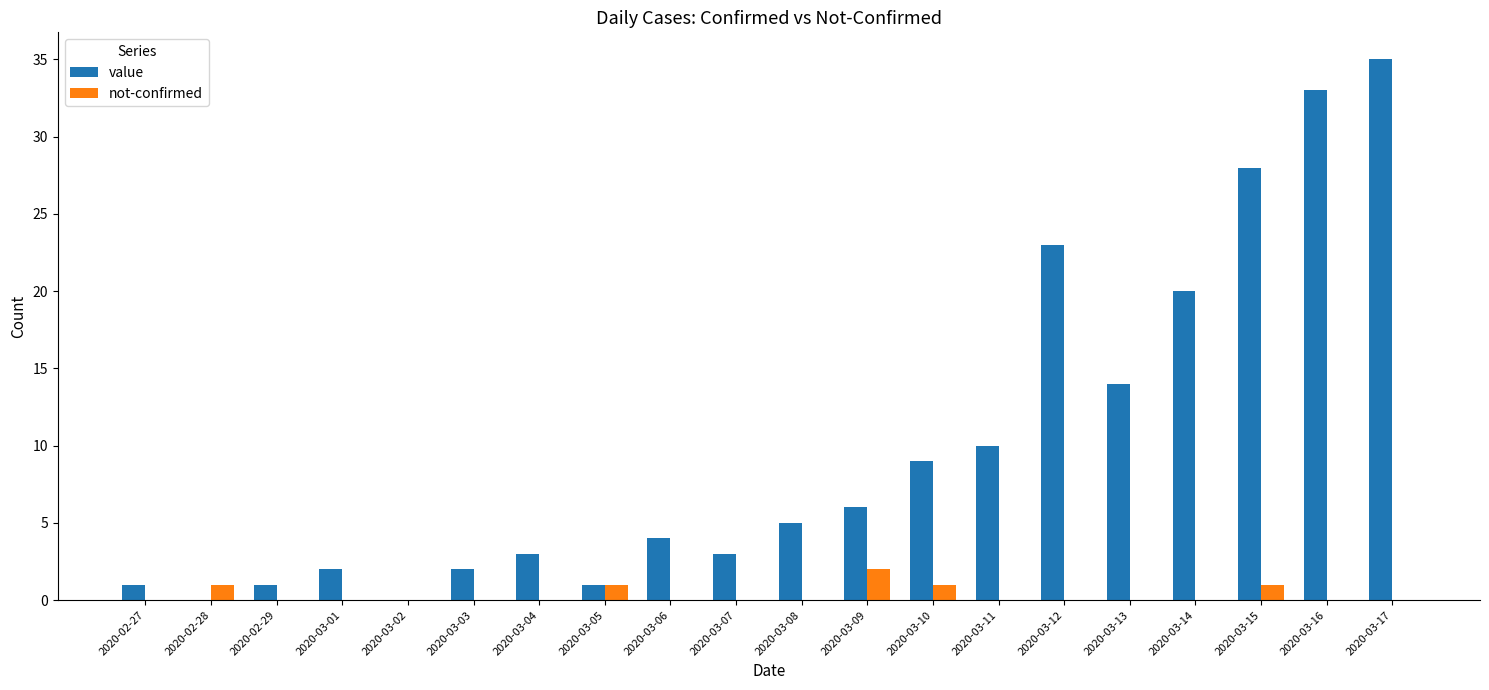

What is the total value across all series at 2020-03-16?

33